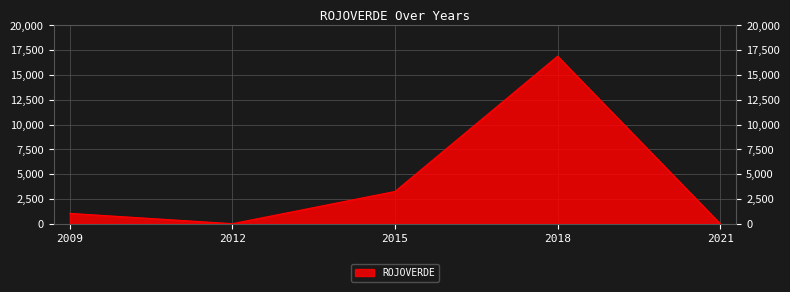

Where is the first local maximum?

2018